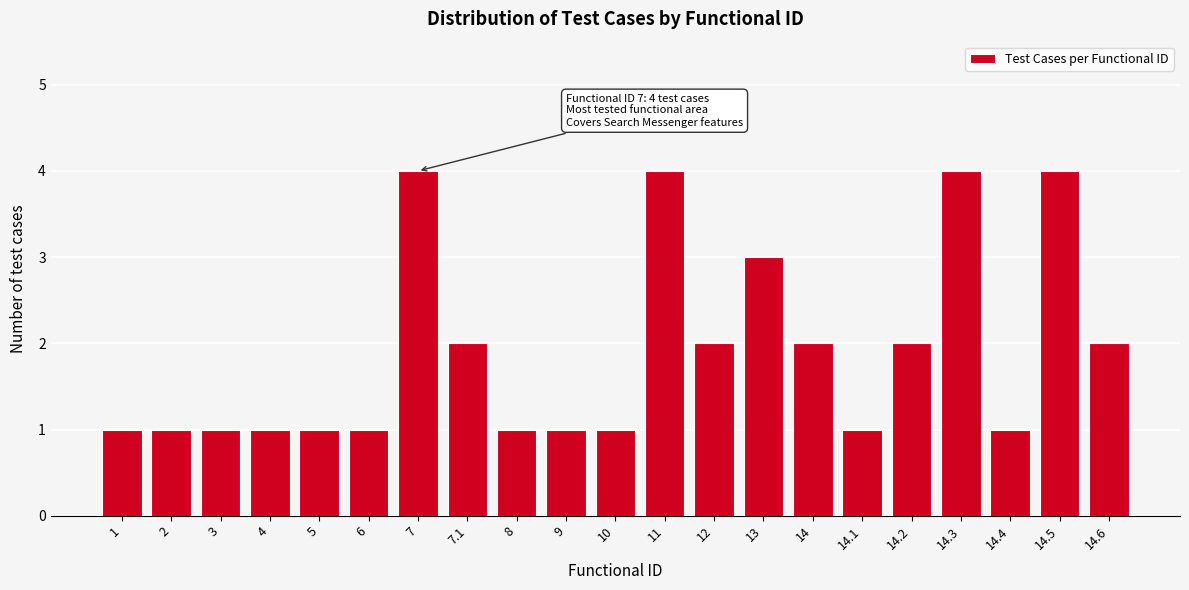

Reading left to right, what are all the values shown in this chart?

1=1	2=1	3=1	4=1	5=1	6=1	7=4	7.1=2	8=1	9=1	10=1	11=4	12=2	13=3	14=2	14.1=1	14.2=2	14.3=4	14.4=1	14.5=4	14.6=2